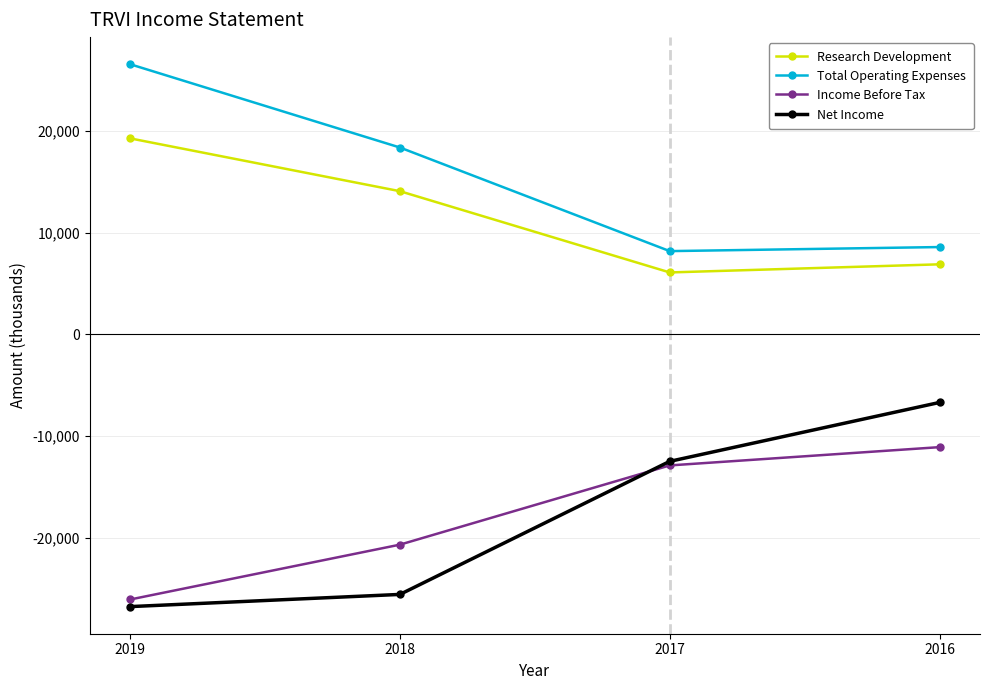

True or false: Income Before Tax and Research Development cross at least once.

False